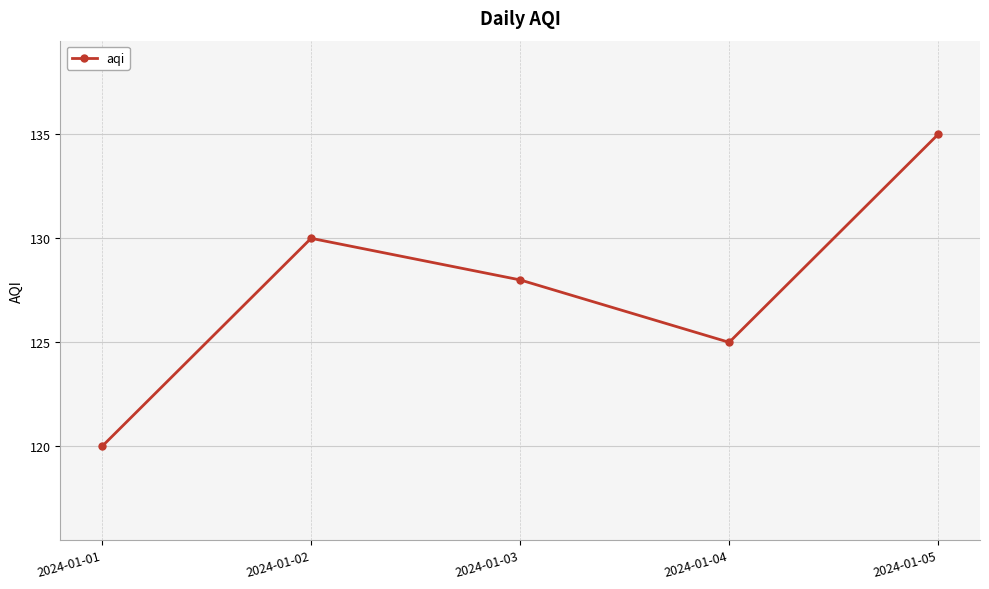

How many lines are shown in the chart?

1